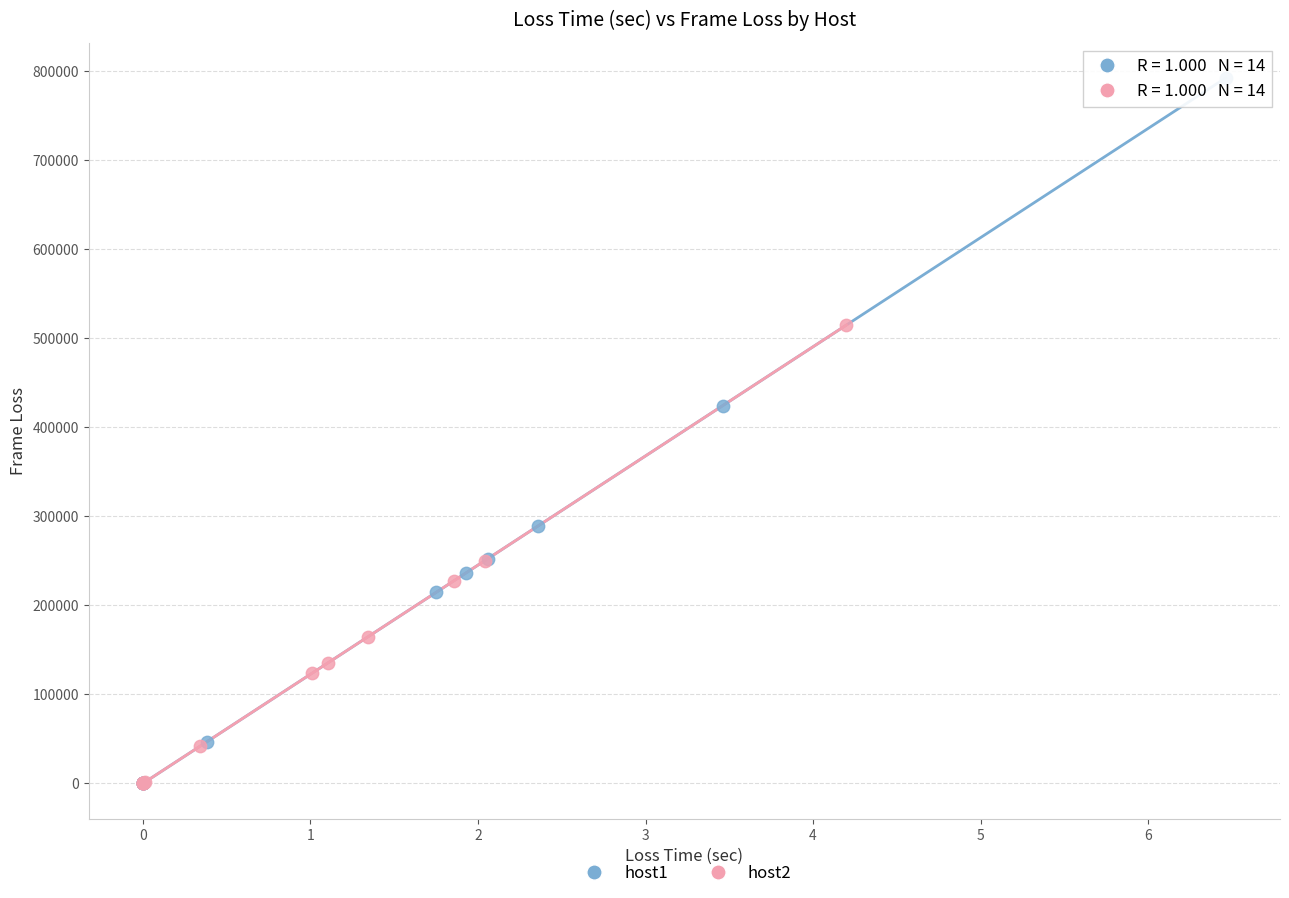

Which series contains the highest Y value?

host1